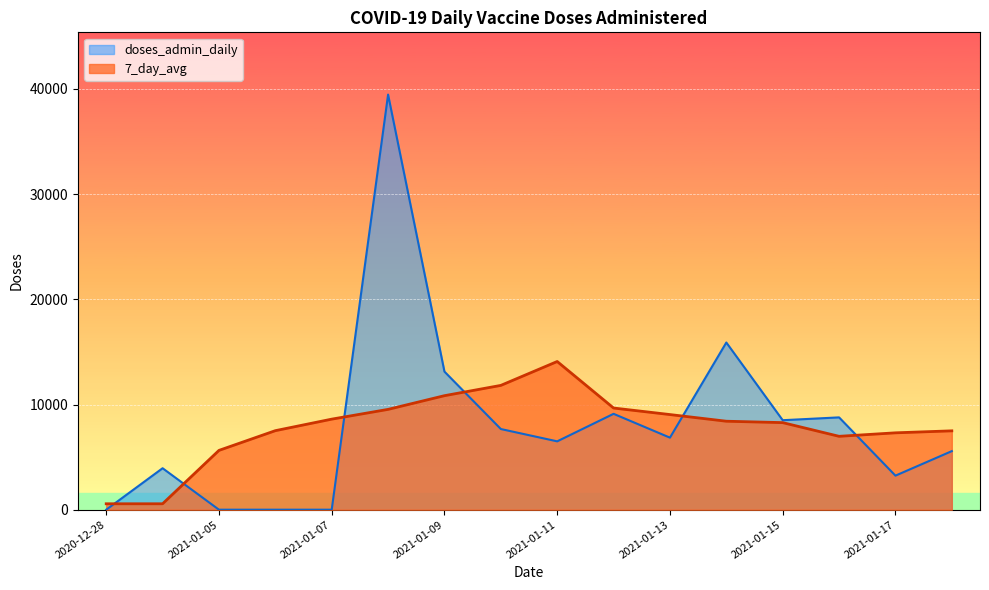

What is the total value across all series at 2021-01-11?

20585.4